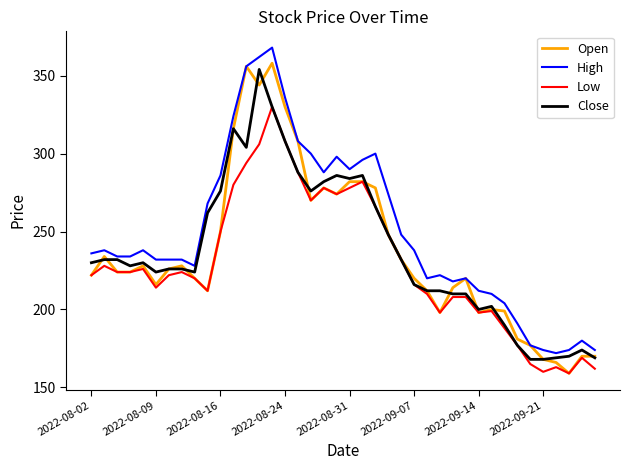

Which series has the largest total across all categories?

High